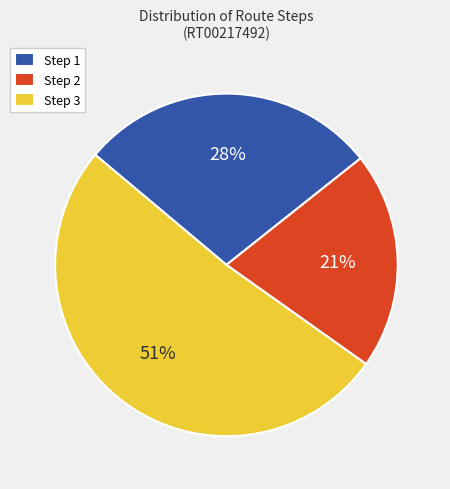

To the nearest percent, what is the combined percentage of Step 2 and Step 1?

49%